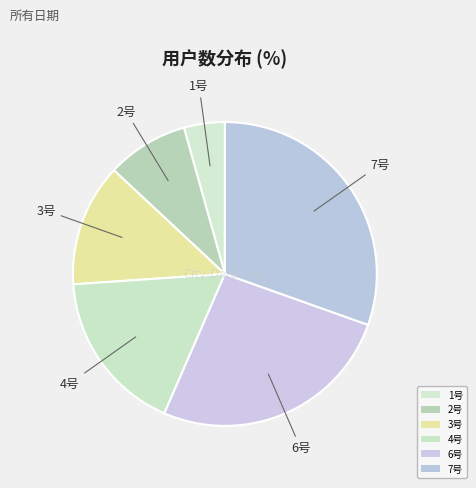

Is it true that 3号 is 27% of the pie?

False